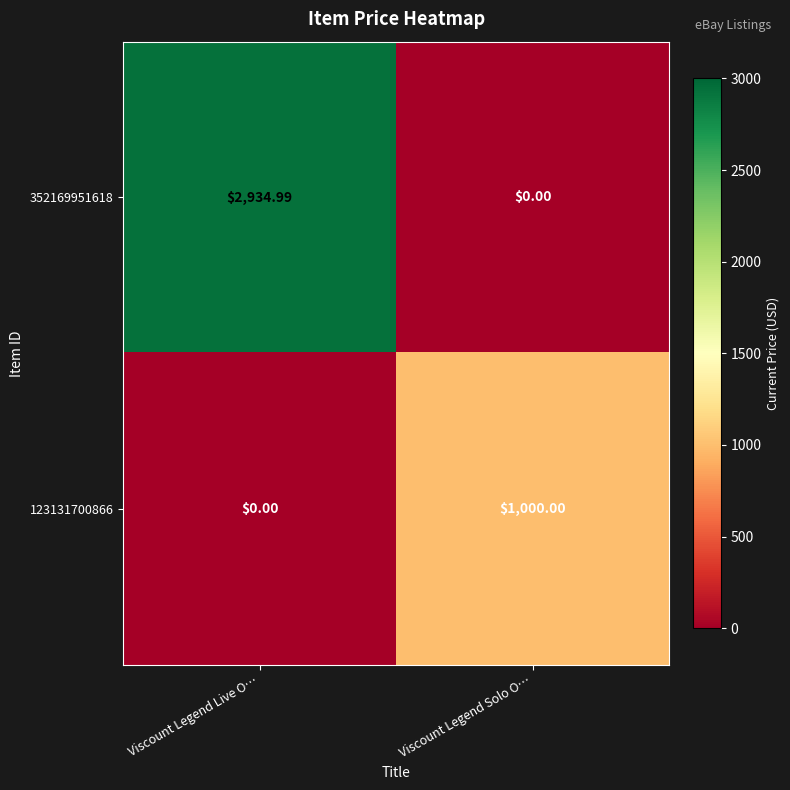

How many series are shown in this chart?

2